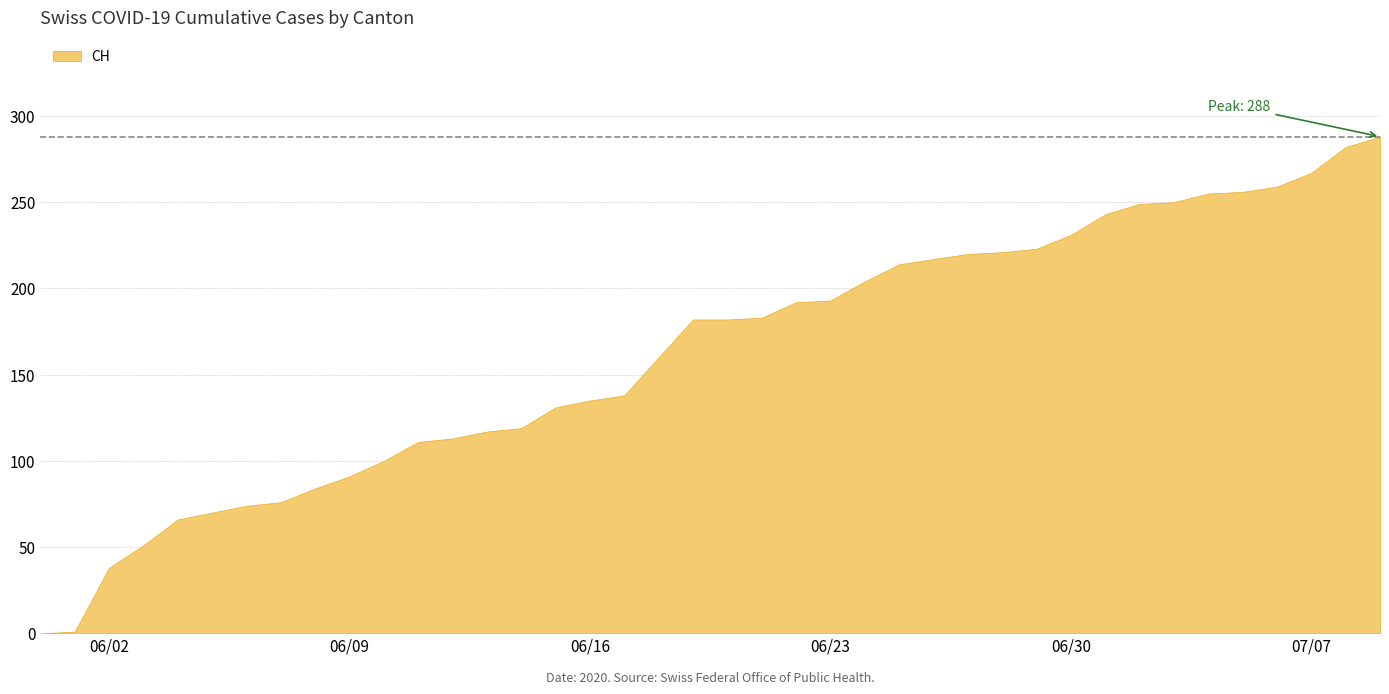

Is it true that BS equals 3 at 27?

False